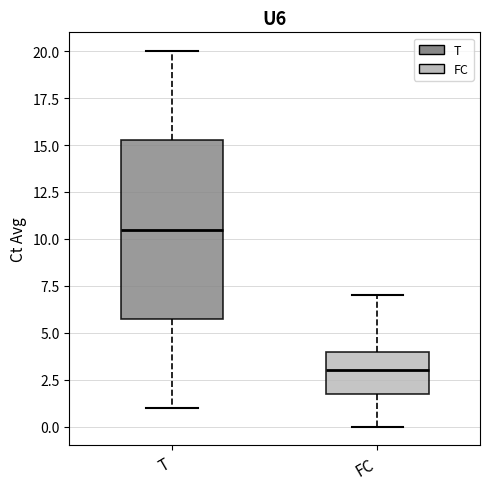

Reading left to right, read every box against the y-axis: the position of its median line, the range the box covers, and the ends of its whiskers. The values are not printed on the chart, so give them approximately, as read against the axis.

T: median 10.5, box 6.0 to 15.5, whiskers 1.0 to 20.0
FC: median 3.0, box 2.0 to 4.0, whiskers 0.0 to 7.0